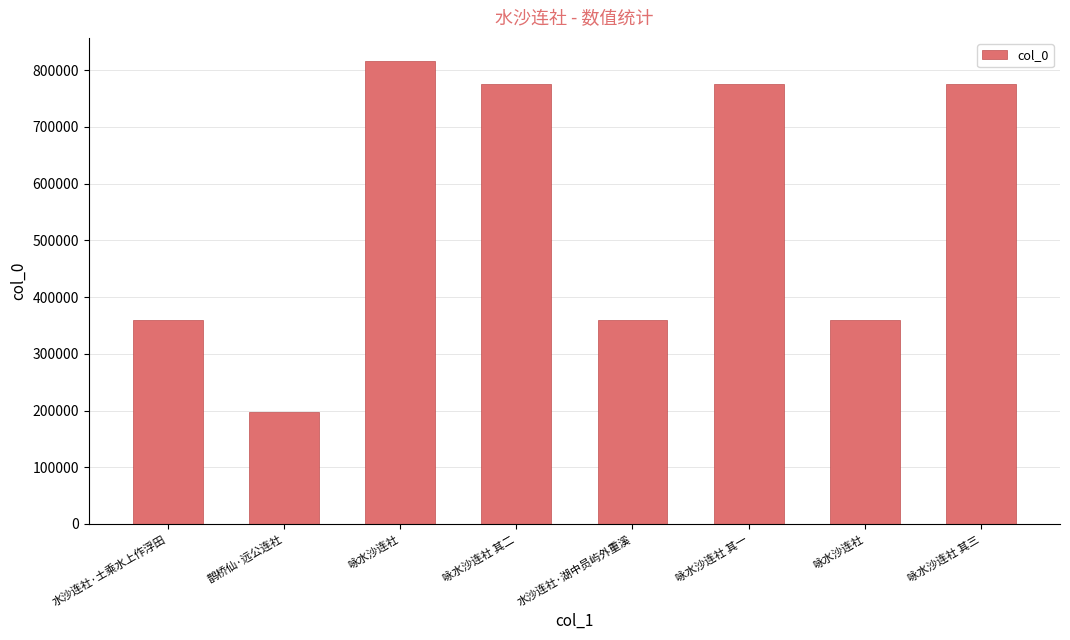

Rank the categories by value from lowest to highest.

鹊桥仙·远公连社, 咏水沙连社, 水沙连社·湖中员屿外重溪, 水沙连社·土乘水上作浮田, 咏水沙连社 其一, 咏水沙连社 其二, 咏水沙连社 其三, 咏水沙连社